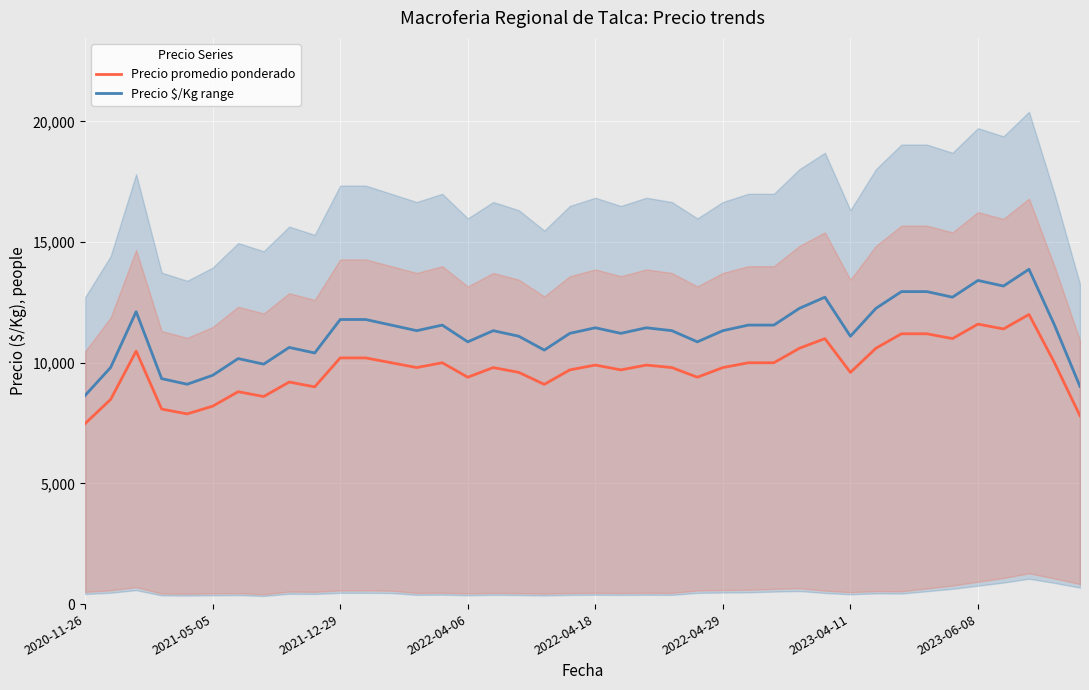

Count the number of data series in this chart.

2